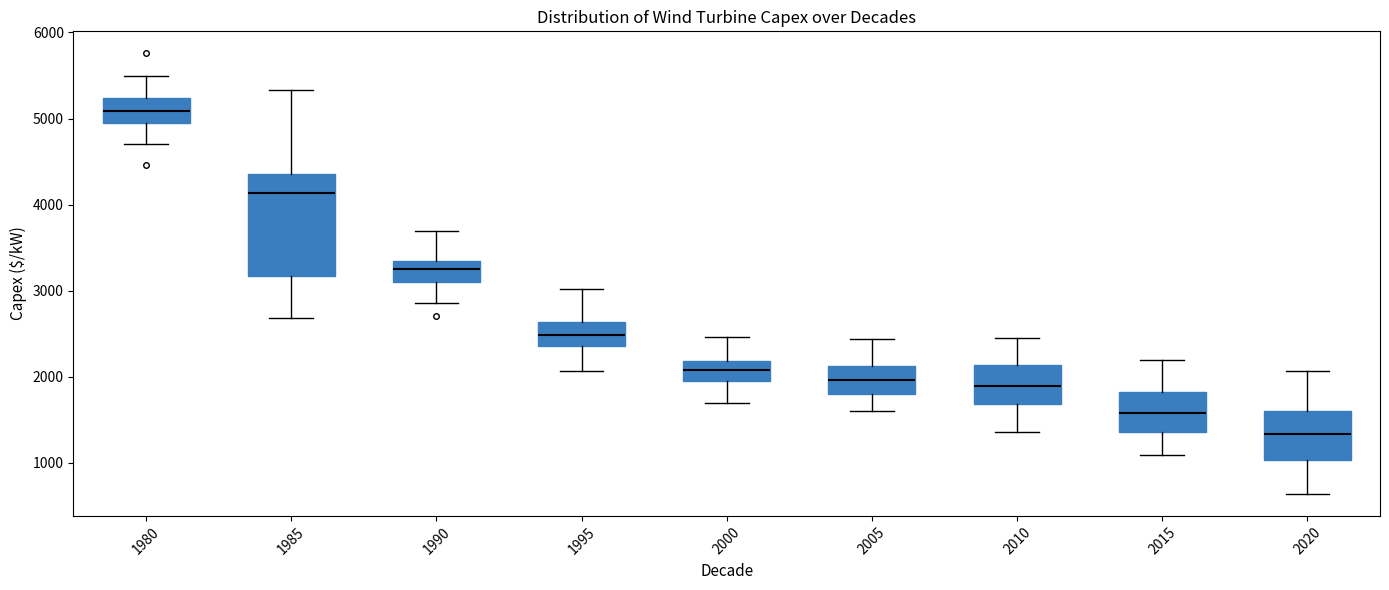

Reading left to right, read every box against the y-axis: the position of its median line, the range the box covers, and the ends of its whiskers. The values are not printed on the chart, so give them approximately, as read against the axis.

1980: median 5100, box 4900 to 5200, whiskers 4700 to 5500
1985: median 4100, box 3200 to 4400, whiskers 2700 to 5300
1990: median 3300 (inside the box), box 3100 to 3300, whiskers 2900 to 3700
1995: median 2500, box 2400 to 2600, whiskers 2100 to 3000
2000: median 2100, box 1900 to 2200, whiskers 1700 to 2500
2005: median 2000, box 1800 to 2100, whiskers 1600 to 2400
2010: median 1900, box 1700 to 2100, whiskers 1400 to 2400
2015: median 1600, box 1400 to 1800, whiskers 1100 to 2200
2020: median 1300, box 1000 to 1600, whiskers 600 to 2100